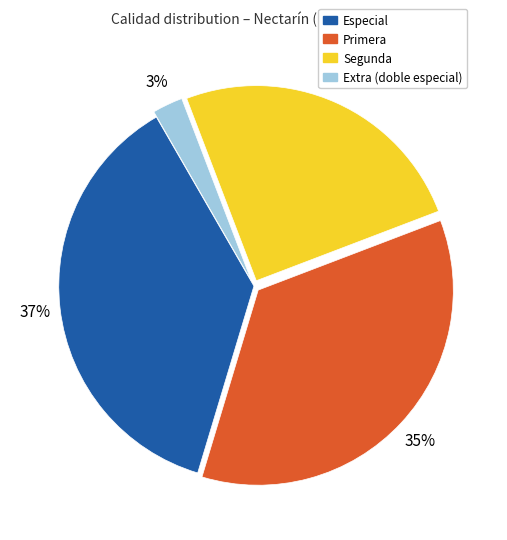

Is Primera the majority of the pie?

No